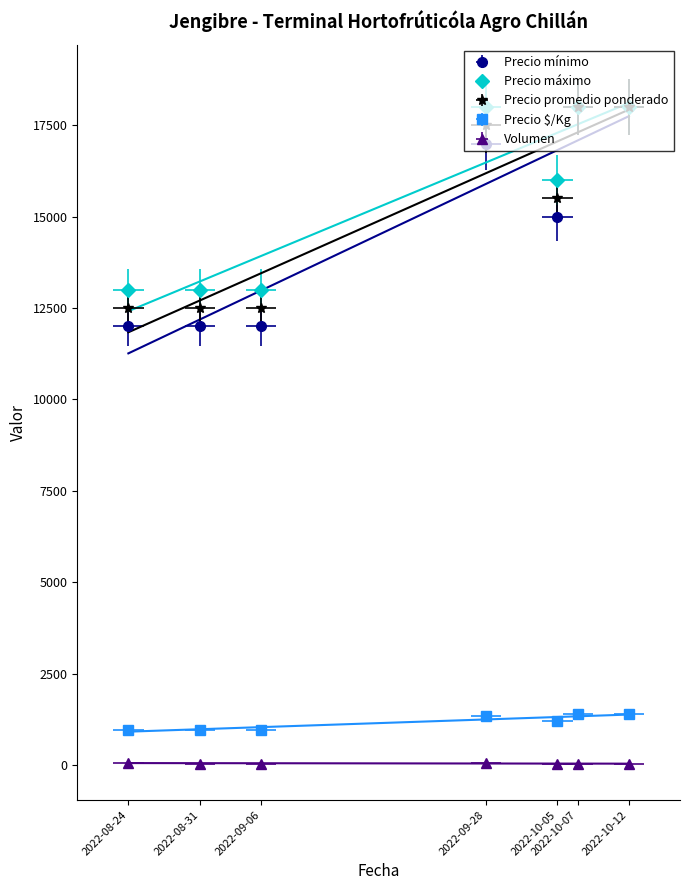

At which label does Precio $/Kg reach its peak?

2022-10-07